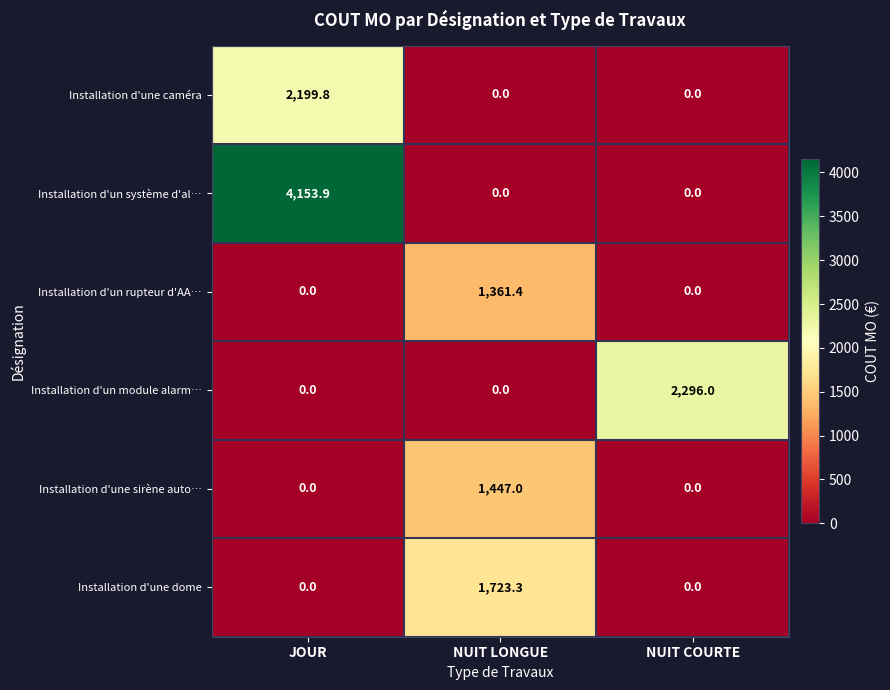

List the series in order of their peak value, lowest first.

Installation d'un rupteur d'AA…, Installation d'une sirène auto…, Installation d'une dome, Installation d'une caméra, Installation d'un module alarm…, Installation d'un système d'al…